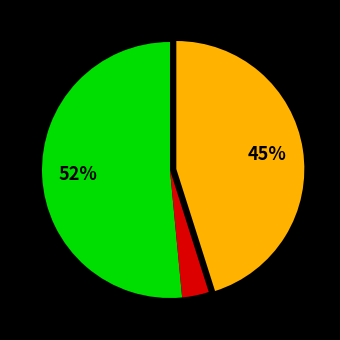

Is there any slice that represents more than half of the pie?

Yes